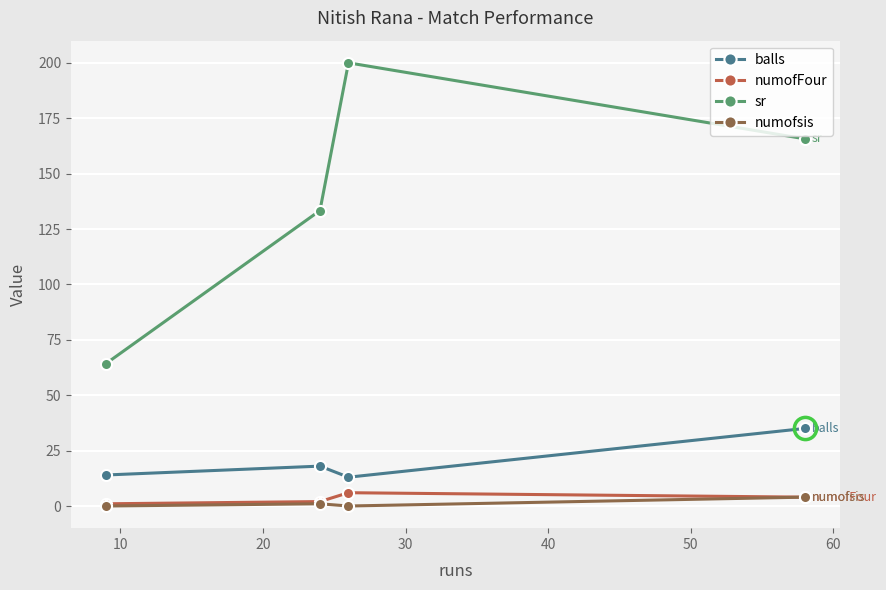

Which series has the largest range (max minus min)?

sr